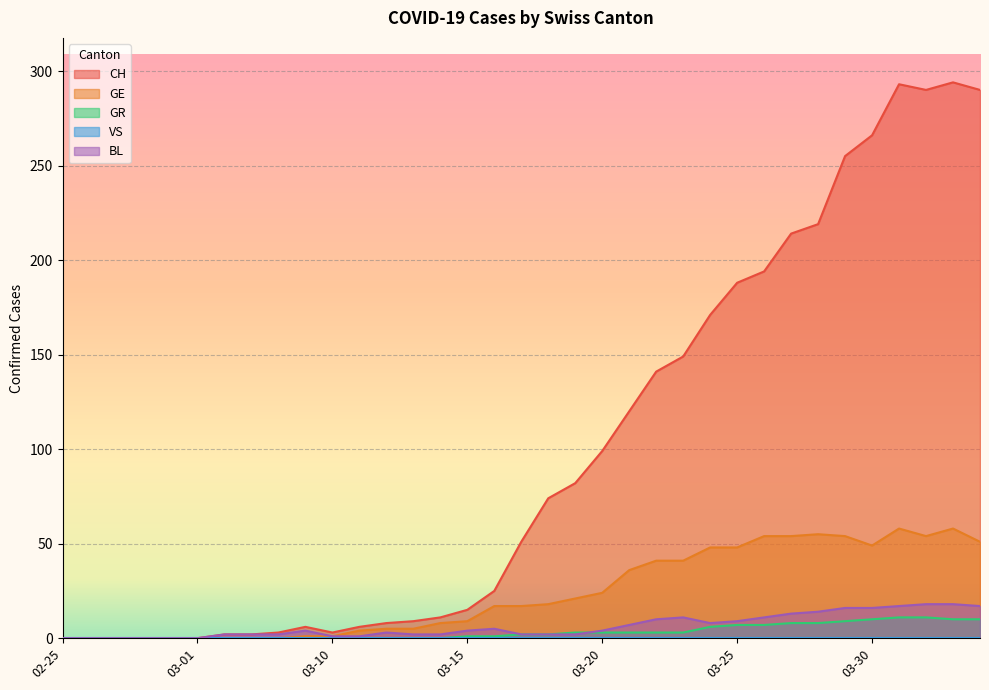

How many categories are shown in the chart?

35